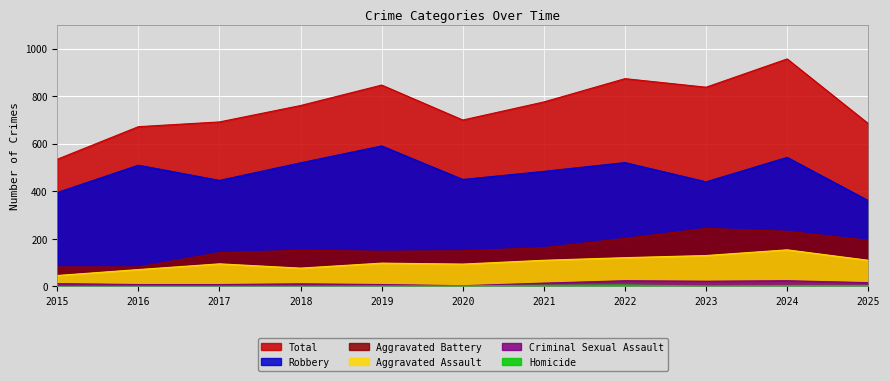

Where is Total nearest to the value 746?

2018